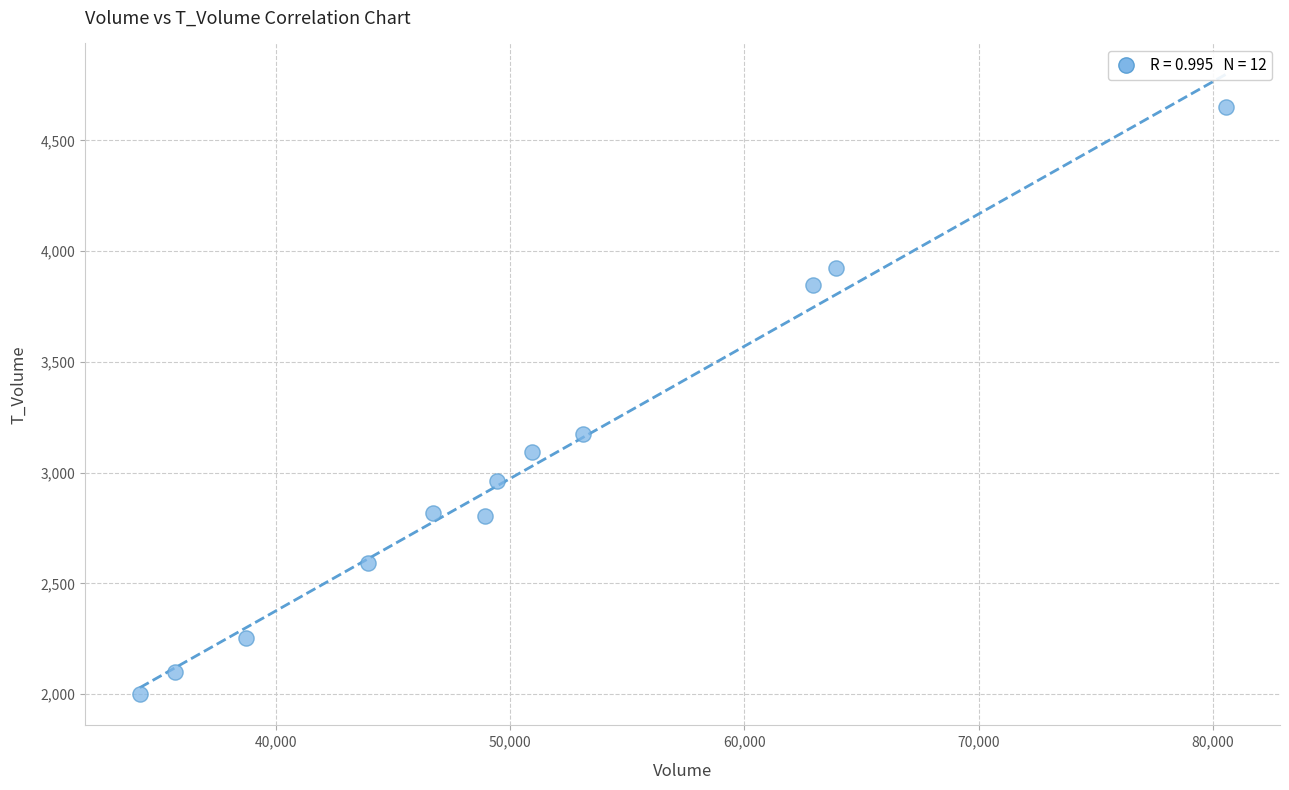

What Y value in the scatter plot is closest to 3324?

3175